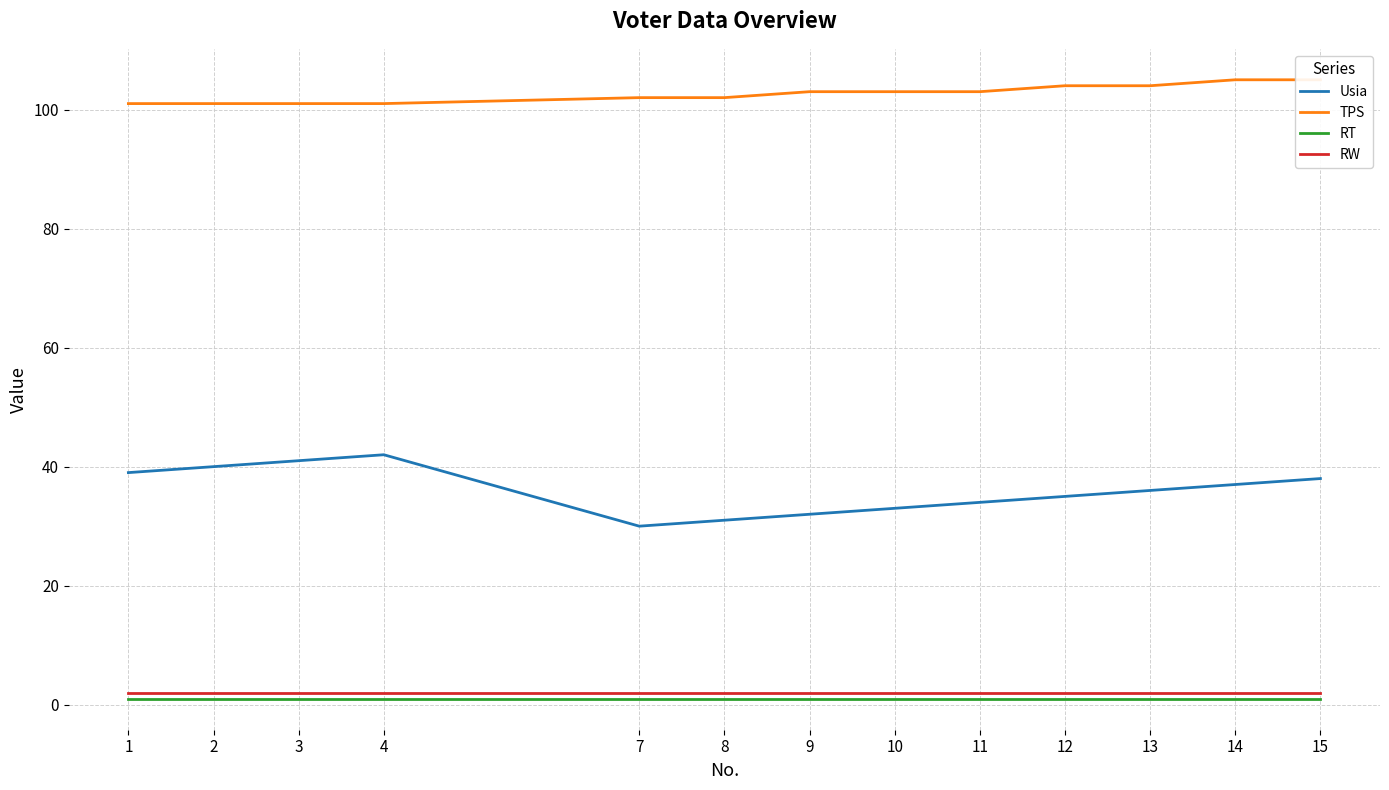

True or false: TPS and Usia intersect in this chart.

False